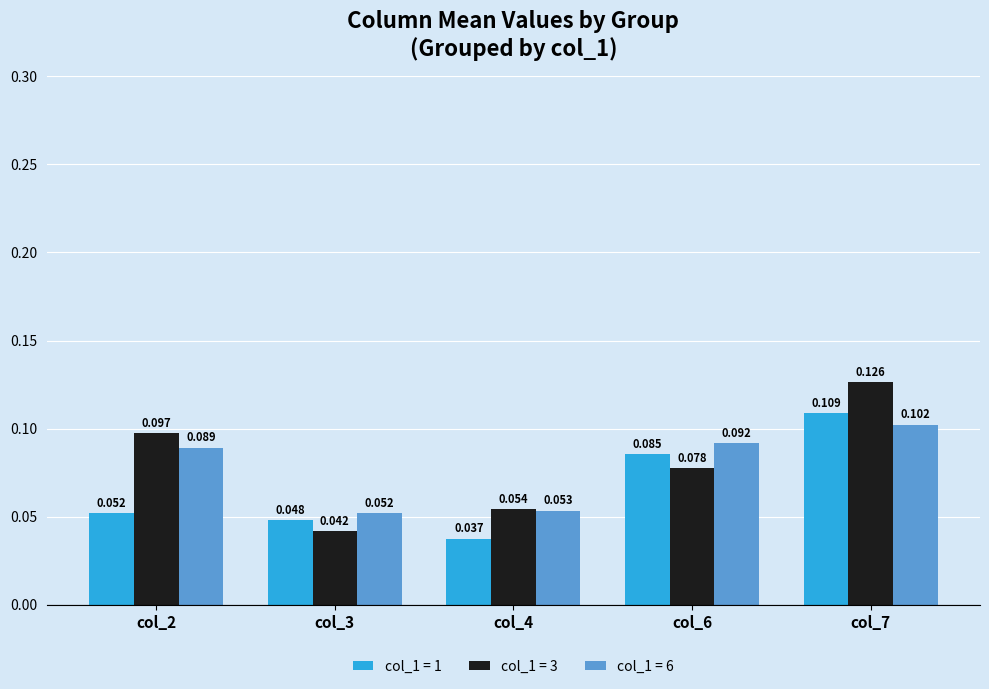

Is the value of col_1 = 1 at col_7 greater than the value of col_1 = 6 at col_3?

Yes